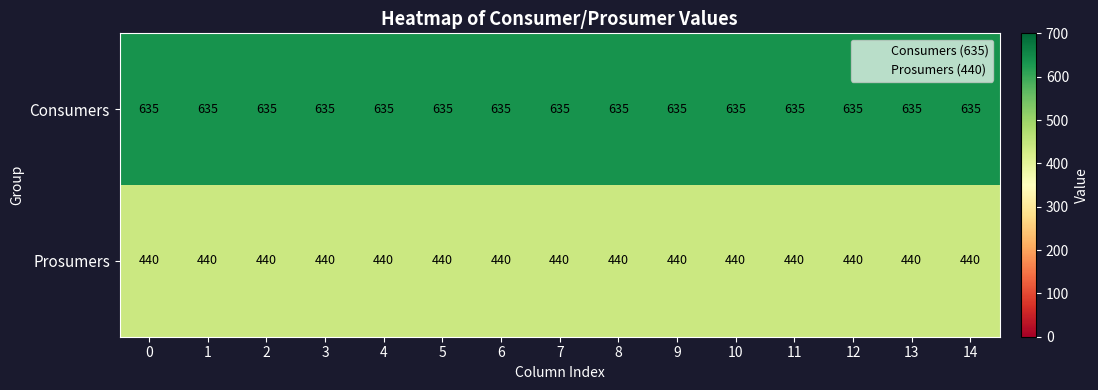

What is the difference between the highest and lowest values at 2?

195